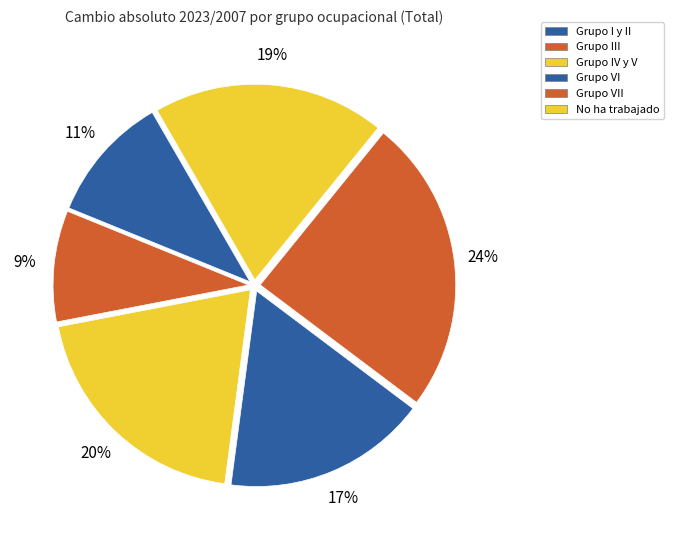

How many slices are in this pie chart?

6